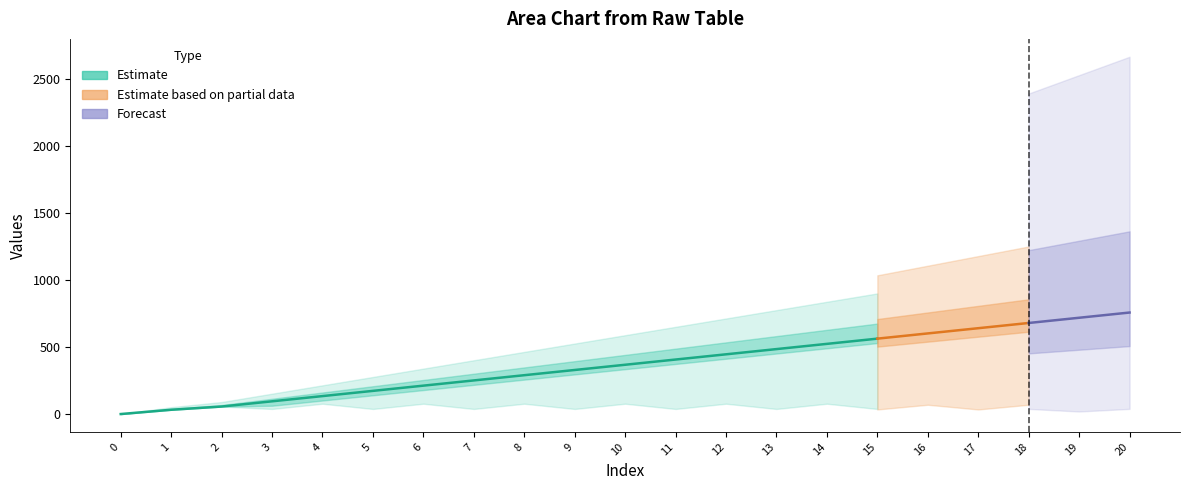

Reading left to right, list all the values displayed in this chart.

col_1: 0=0	1=32	2=56	3=95	4=134	5=173	6=212	7=251	8=290	9=329	10=368	11=407	12=446	13=485	14=524	15=563	16=602	17=641	18=680	19=719	20=758
col_2: 0=0	1=32	2=56	3=95	4=134	5=173	6=212	7=251	8=290	9=329	10=368	11=407	12=446	13=485	14=524	15=563	16=602	17=641	18=680	19=719	20=758
col_3: 0=0	1=32	2=56	3=95	4=134	5=173	6=212	7=251	8=290	9=329	10=368	11=407	12=446	13=485	14=524	15=563	16=602	17=641	18=680	19=719	20=758
col_4: 0=0	1=32	2=56	3=95	4=134	5=173	6=212	7=251	8=290	9=329	10=368	11=407	12=446	13=485	14=524	15=563	16=602	17=641	18=680	19=719	20=758
col_5: 0=0	1=32	2=56	3=62	4=101	5=140	6=179	7=218	8=257	9=296	10=335	11=374	12=413	13=452	14=491	15=530	16=569	17=608	18=647	19=686	20=725
col_6: 0=0	1=32	2=56	3=38	4=77	5=38	6=77	7=38	8=77	9=38	10=77	11=38	12=77	13=38	14=77	15=38	16=77	17=38	18=77	19=38	20=77